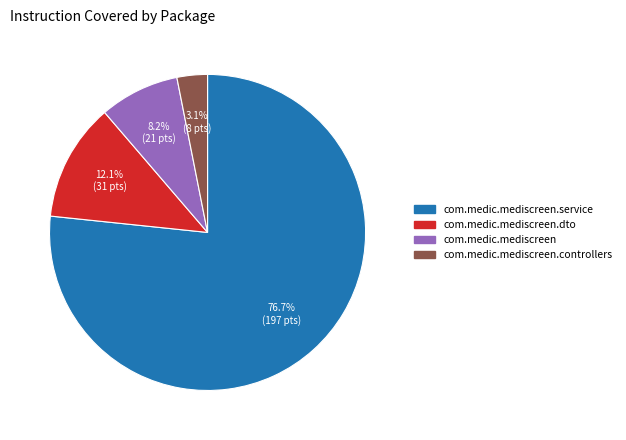

Is there a majority slice in this chart?

Yes